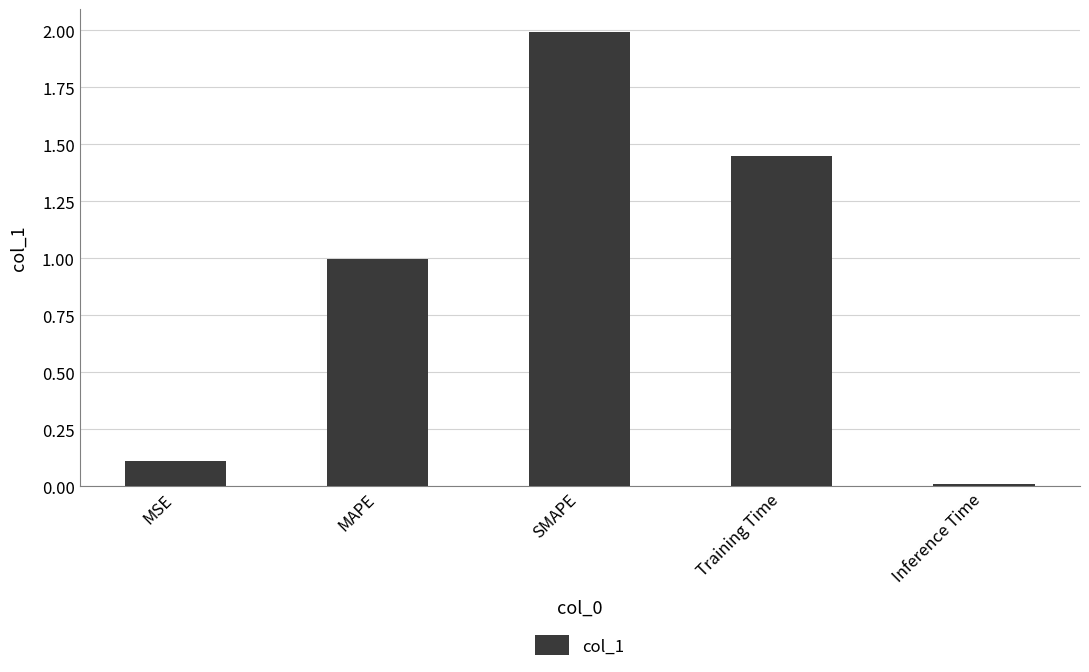

What is the greatest value displayed?

2.0